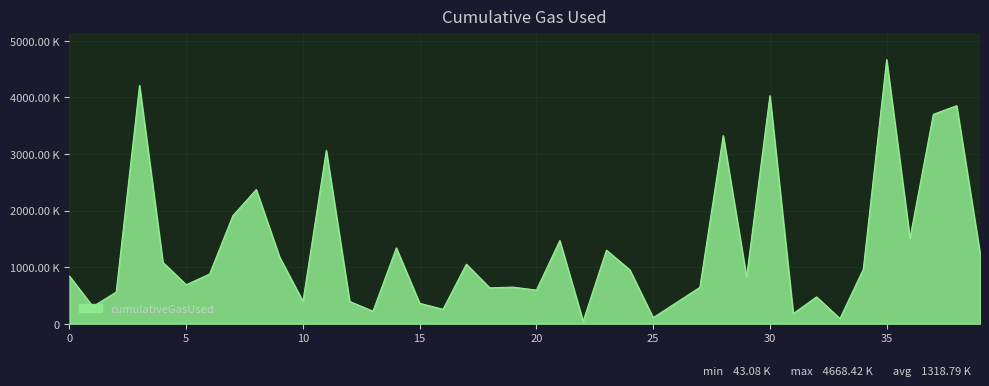

Does the chart display data point markers on the line(s)?

No